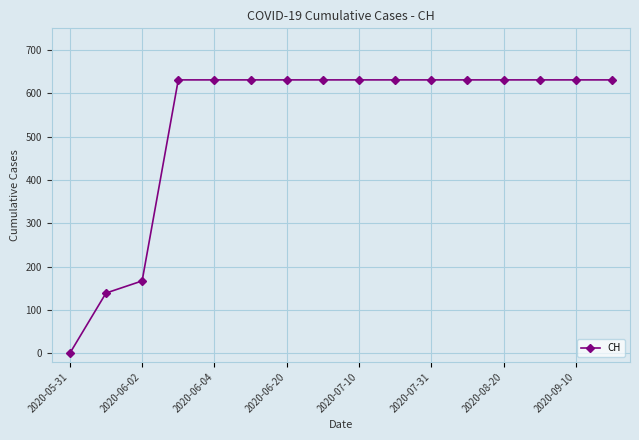

What is the difference between the maximum and minimum values?

631